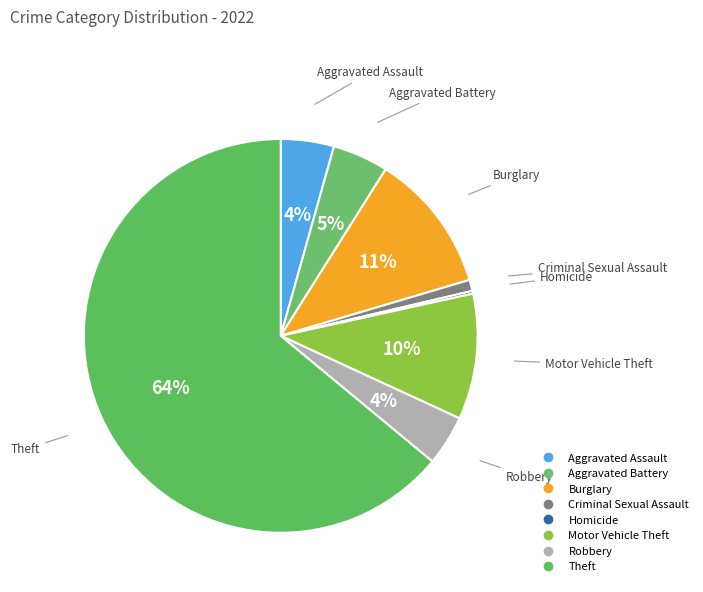

Which category accounts for the majority?

Theft